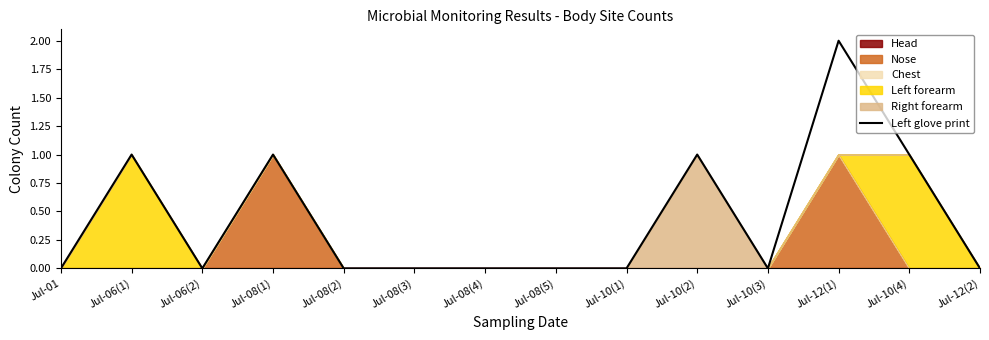

How many positive values are there?

5